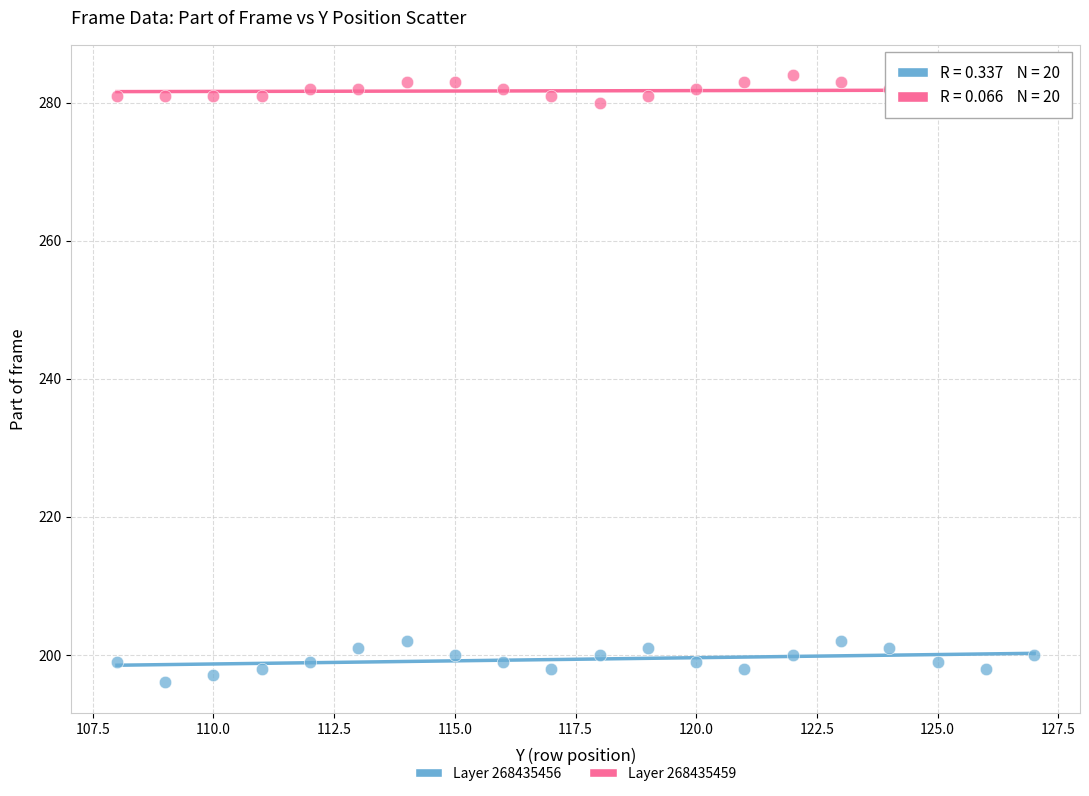

Across all data points, what is the range of Y values (max minus min)?

88